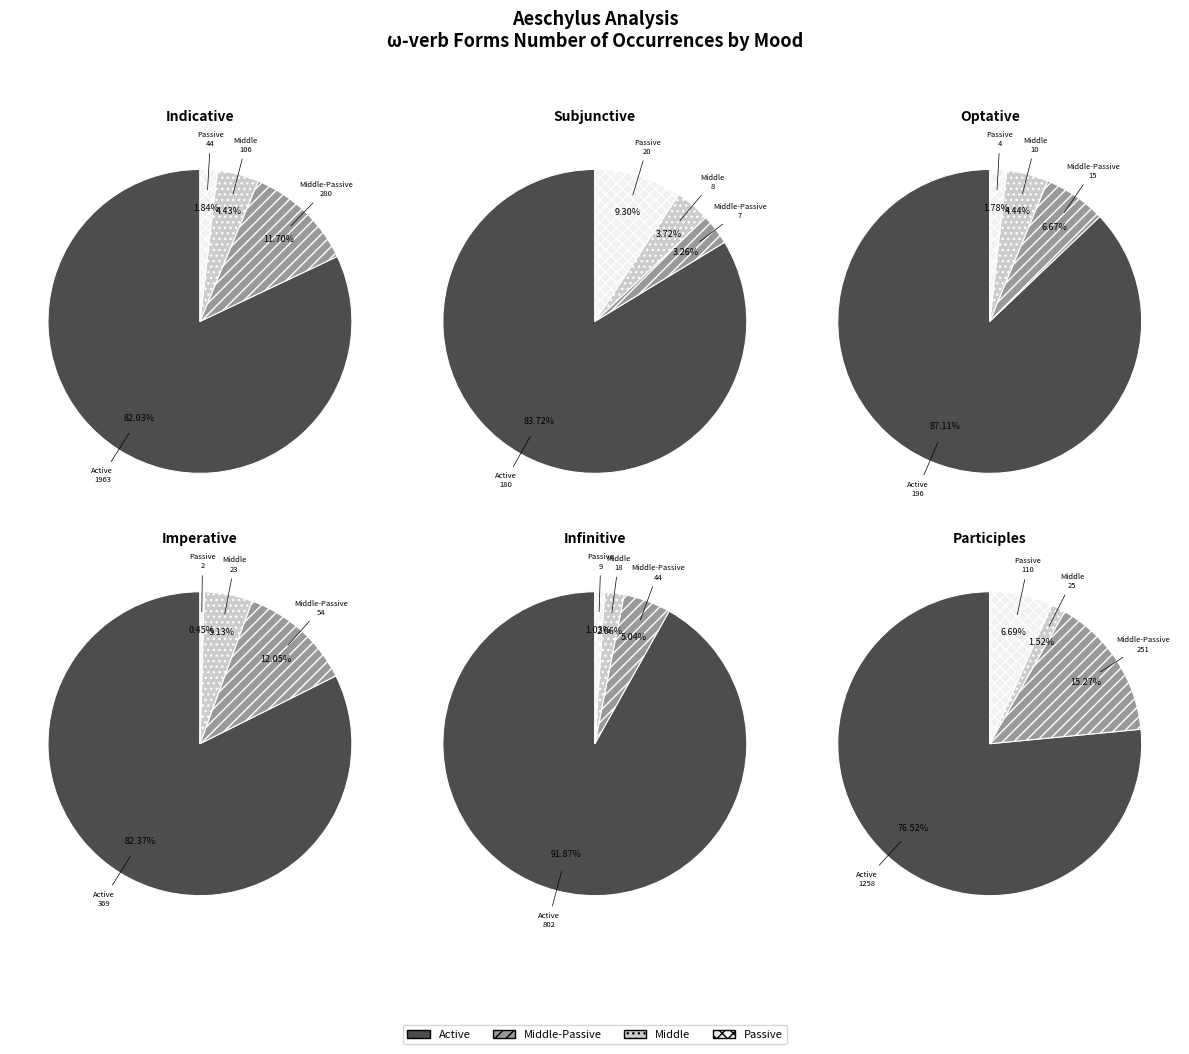

To the nearest percent, what is the difference between the Imperative and Optative slice percentages?

4%